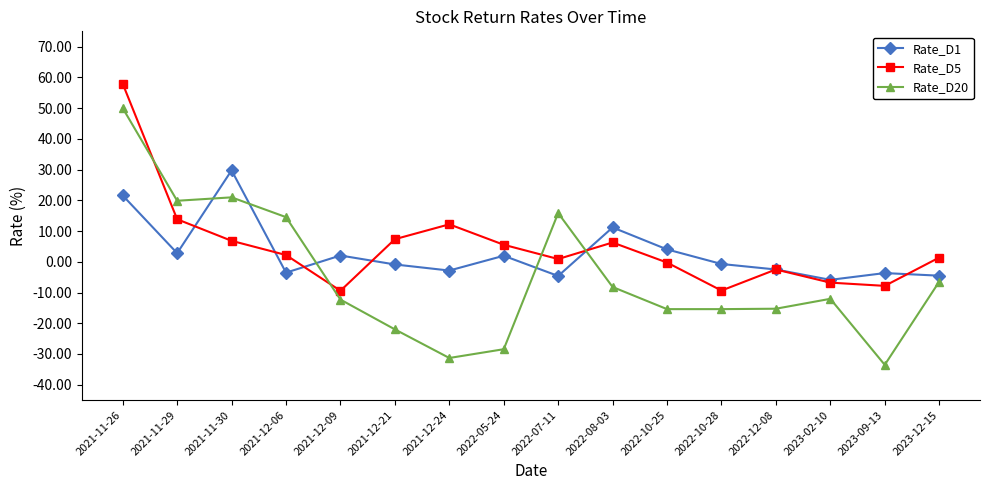

At which label does Rate_D20 first exceed -12?

2021-11-26